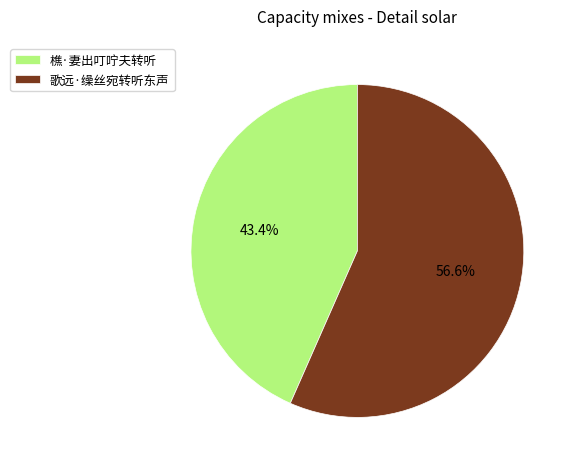

Do 歌远·缲丝宛转听东声 and 樵·妻出叮咛夫转听 together represent more than half of the pie?

Yes